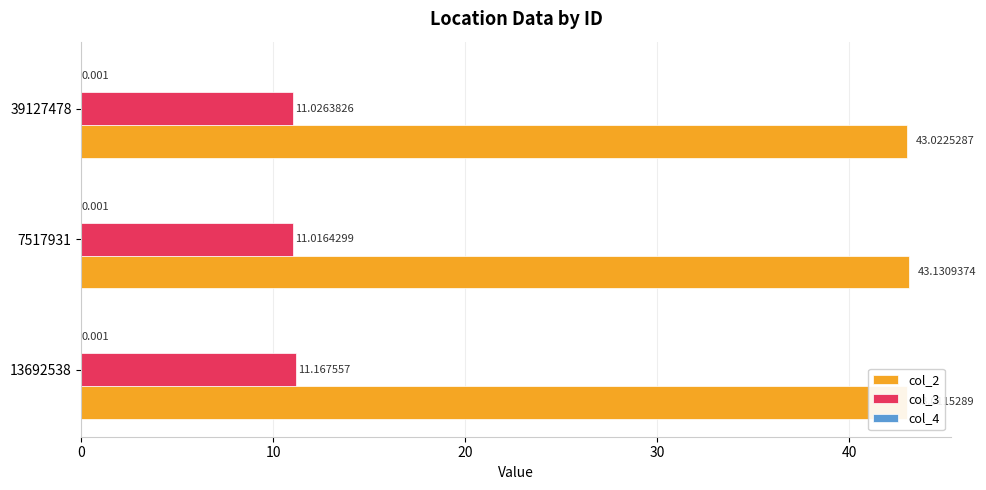

What is the average value of the col_3 series?

11.1